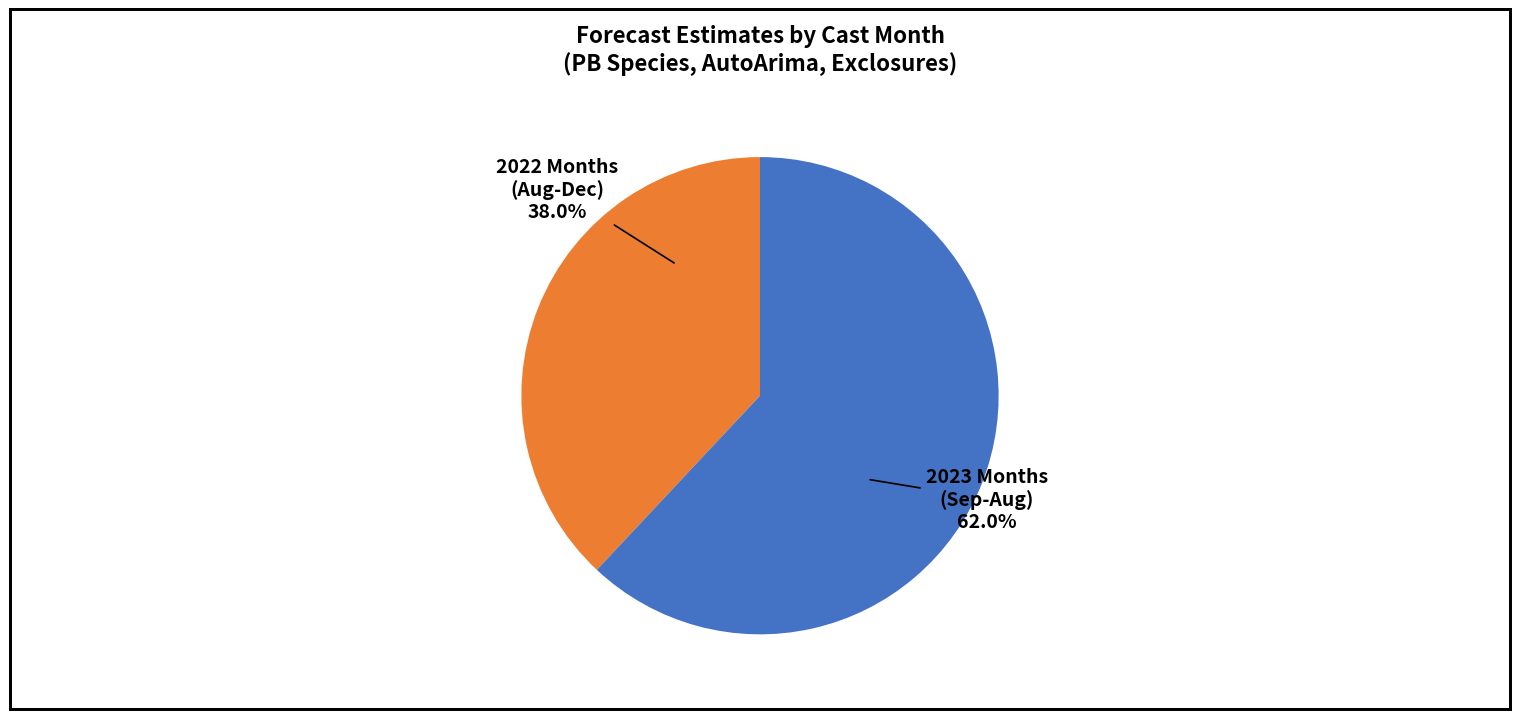

Does any single category account for the majority?

Yes